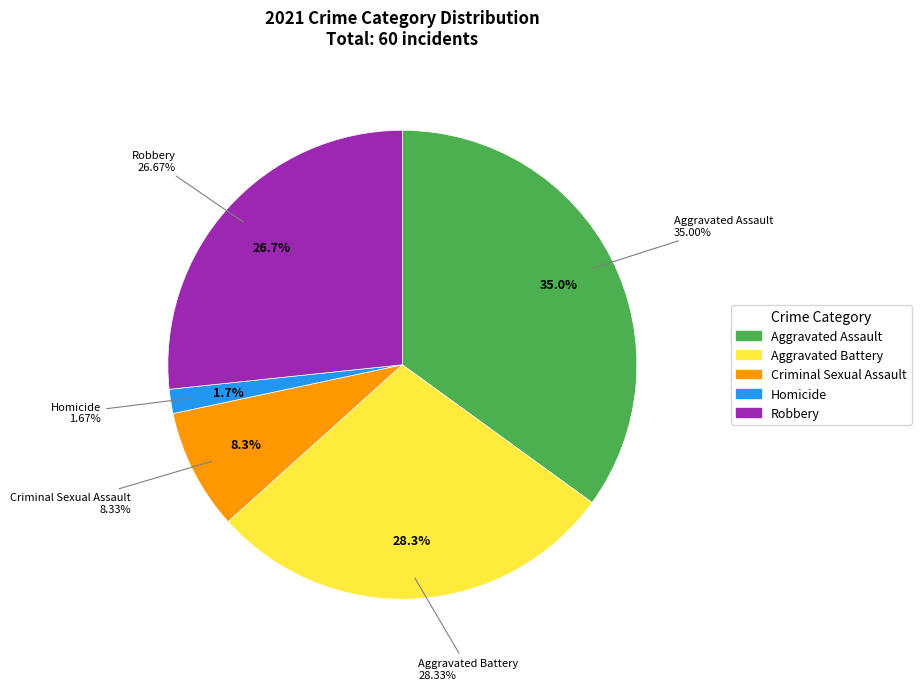

Rank the categories by value from lowest to highest.

Homicide, Criminal Sexual Assault, Robbery, Aggravated Battery, Aggravated Assault